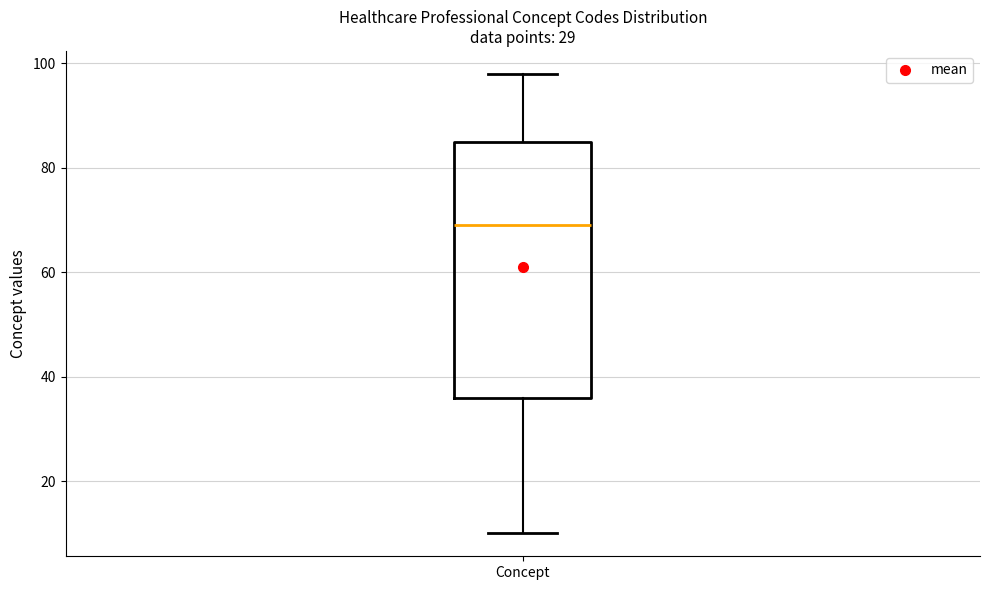

Read this box plot against the y-axis: the position of the median line, the range covered by the box, and the ends of both whiskers. The values are not printed on the chart, so give them approximately, as read against the axis.

median 70, box 36 to 86, whiskers 10 to 98